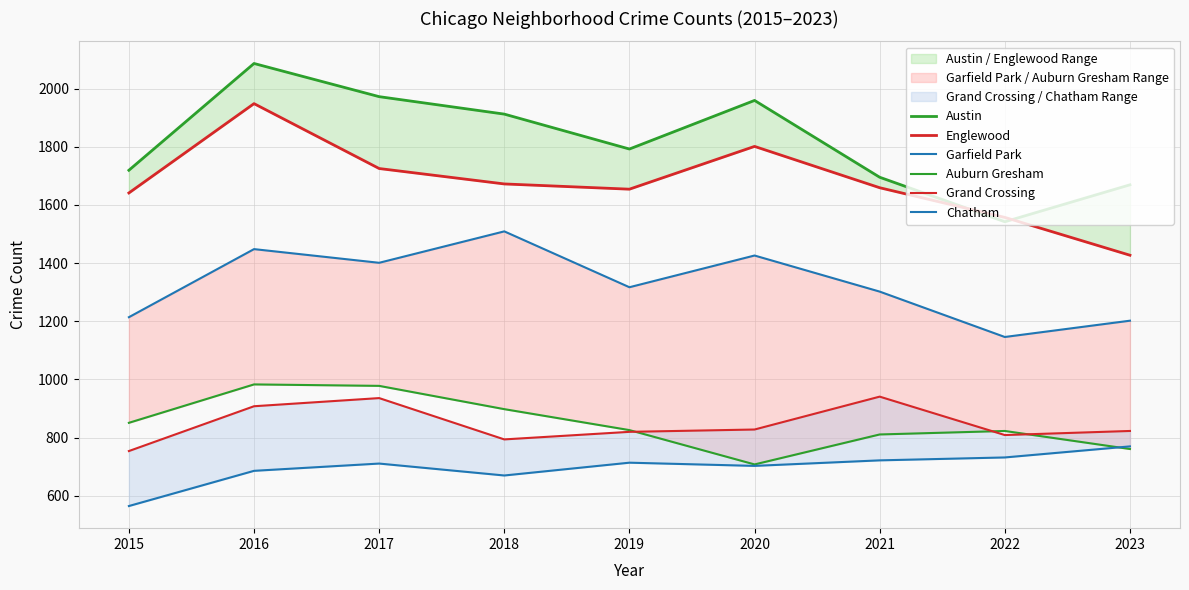

True or false: Austin has a value of 451 at 2018.

False